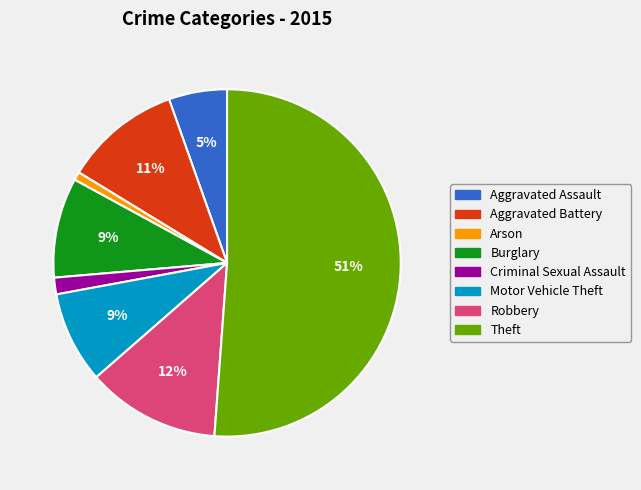

Do Aggravated Assault and Aggravated Battery together represent more than half of the pie?

No